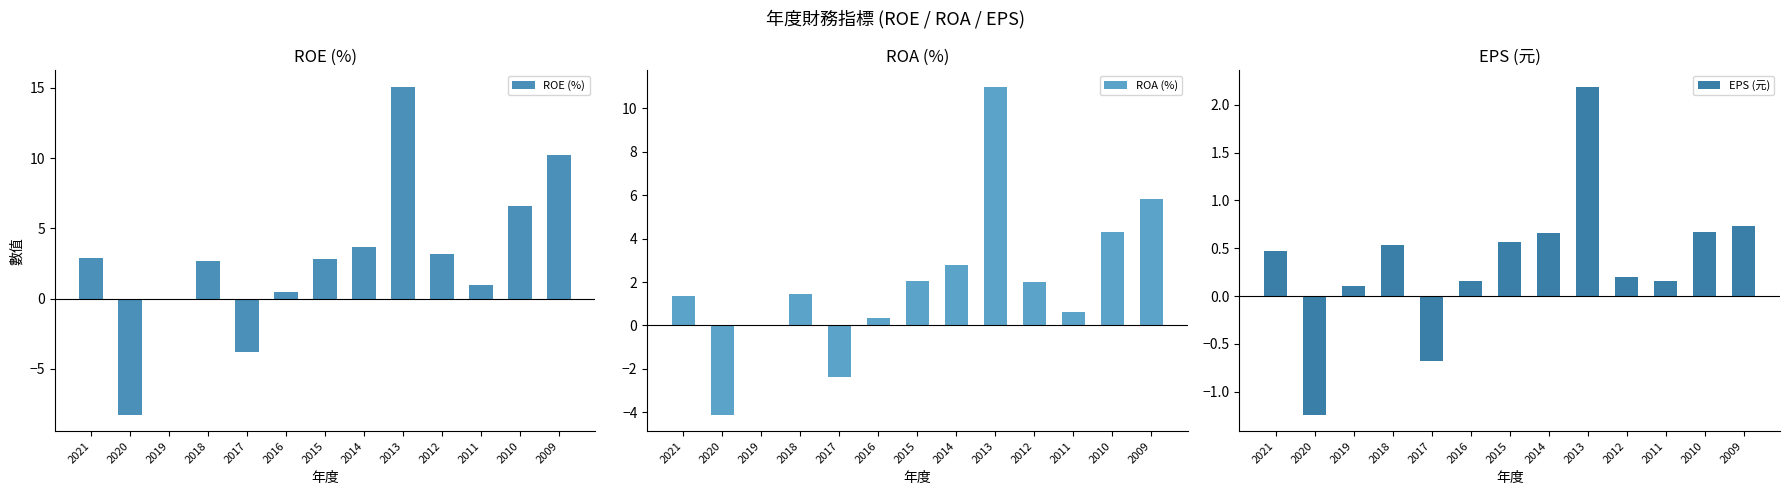

The value of ROE (%) at 2018 is 2.7. True or false?

True